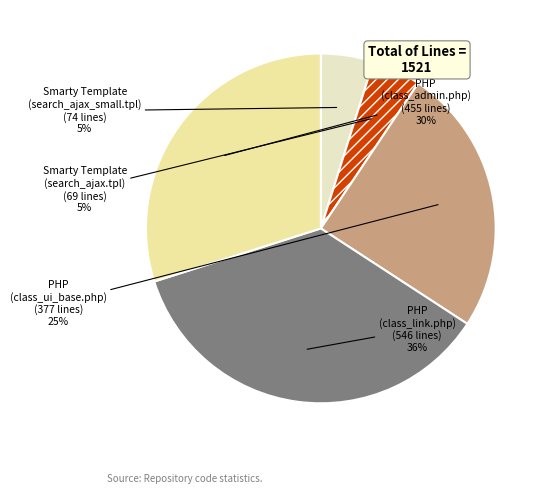

To the nearest percent, what is the average slice percentage?

20%